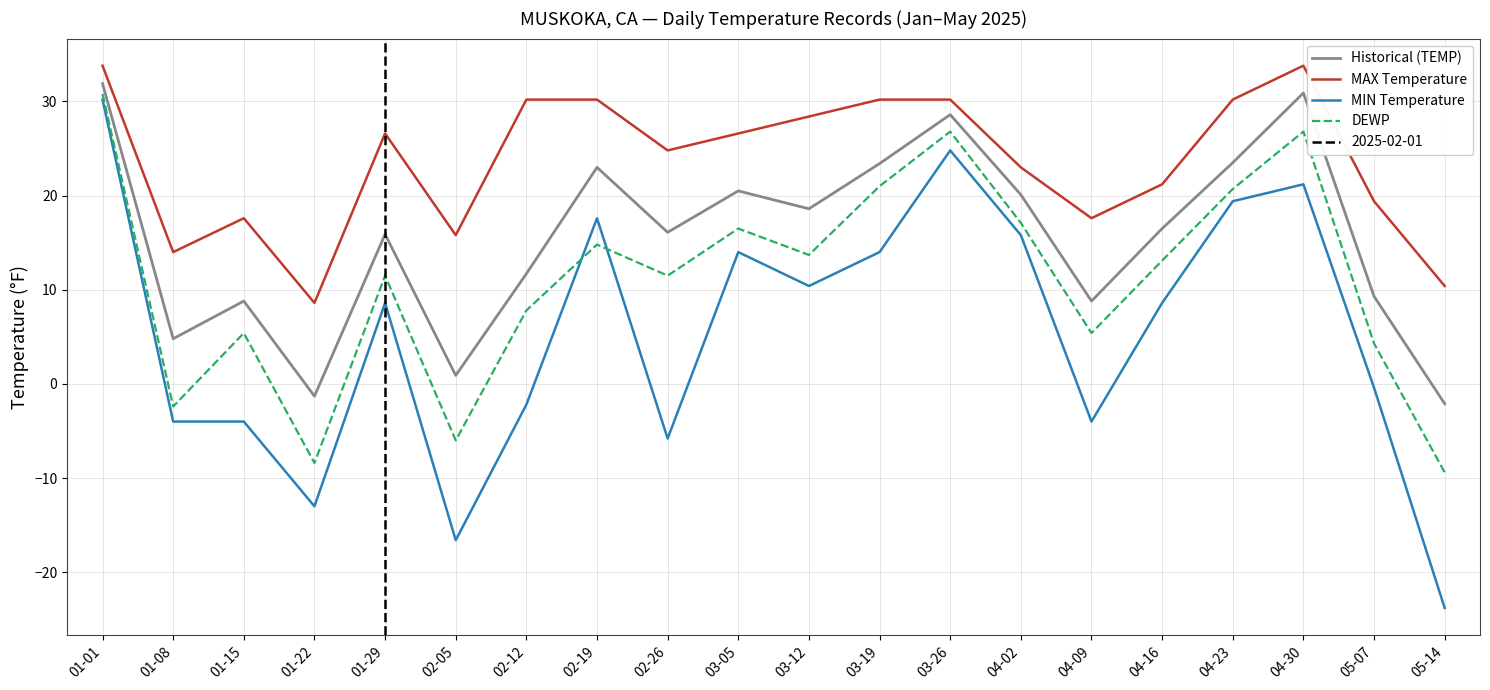

Does the chart have visible grid lines?

Yes